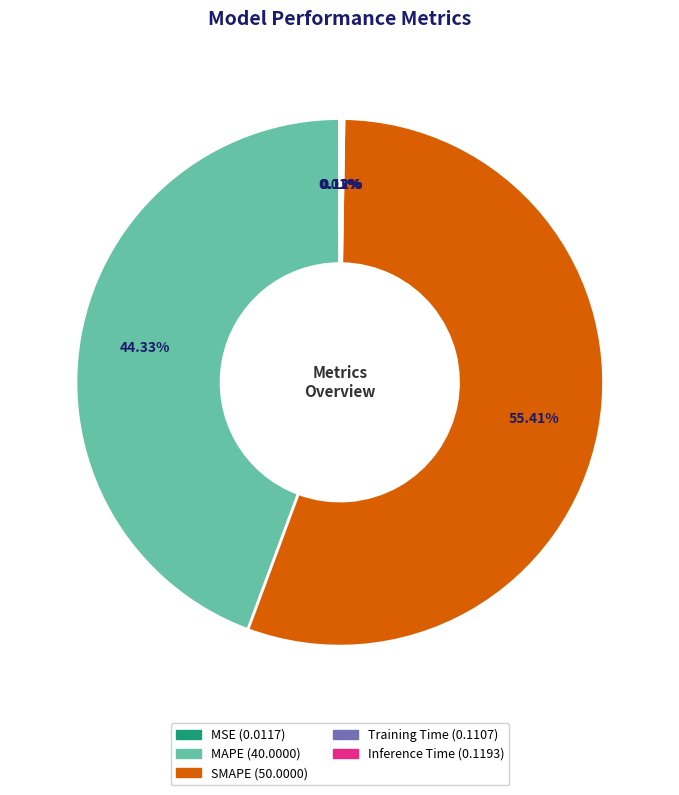

Which category has the biggest portion of the pie?

SMAPE